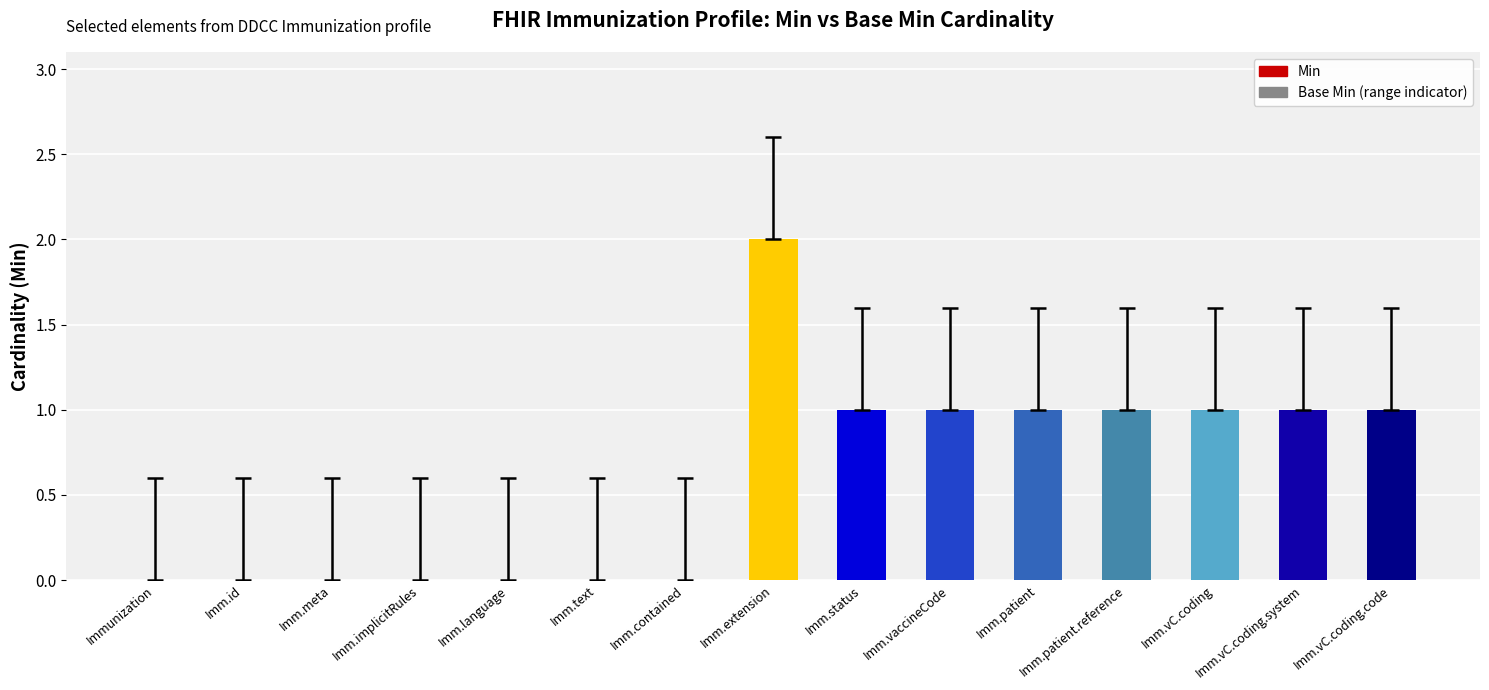

How many data points does each series have?

15